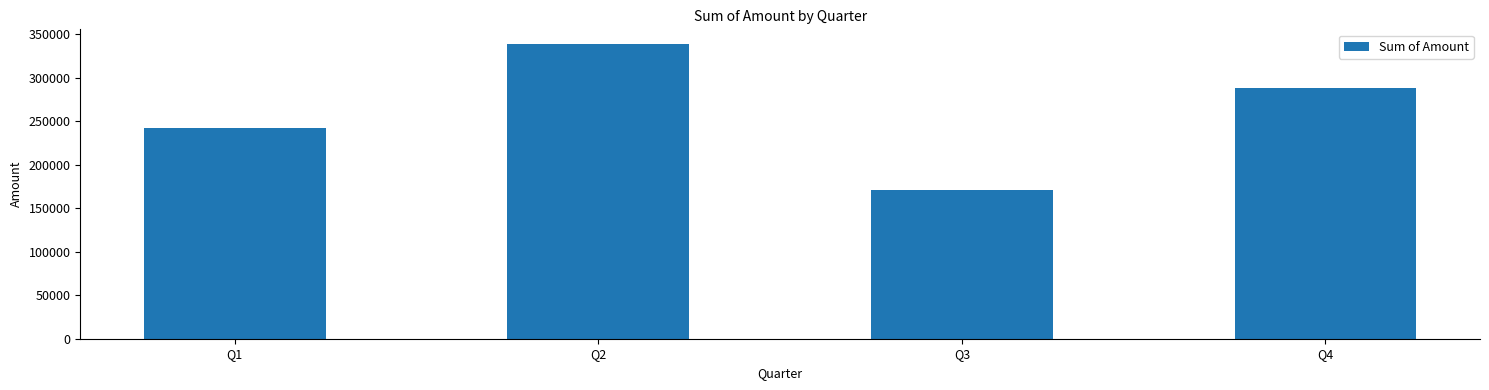

How many values are between 242784 and 338872?

3